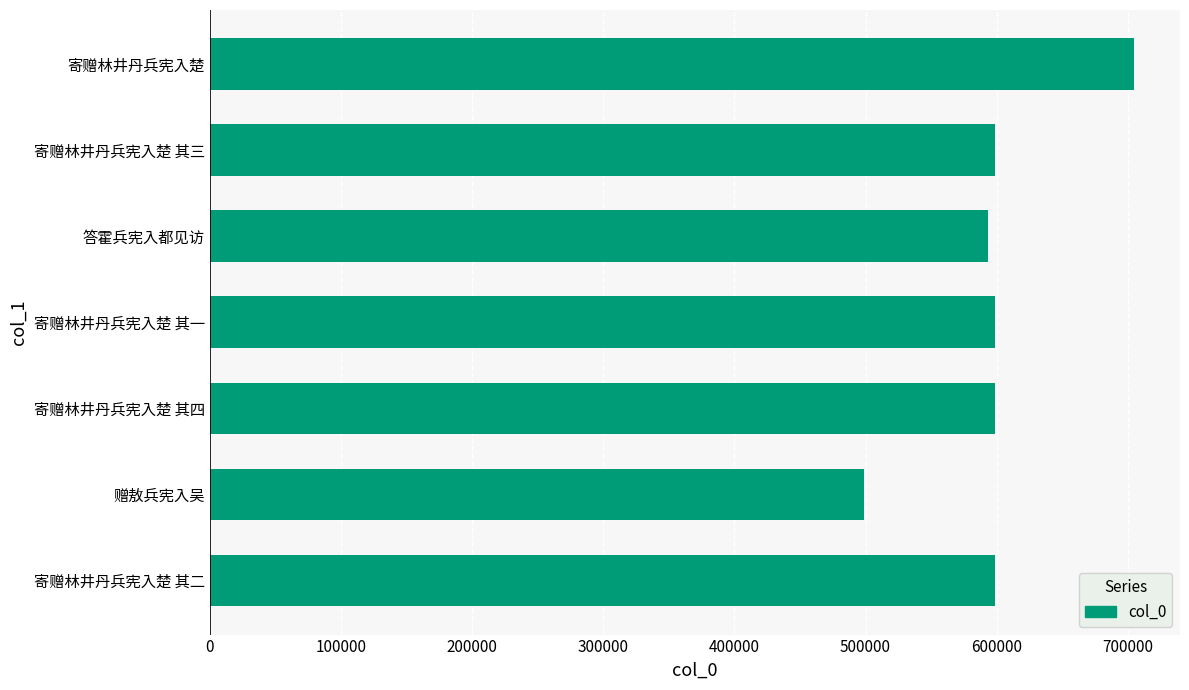

What is the maximum value shown in the chart?

704480